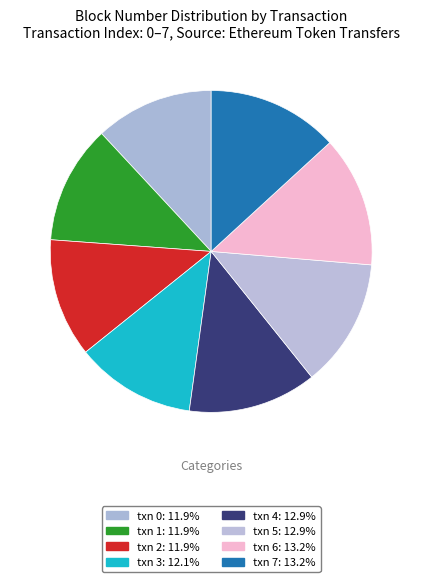

To the nearest percent, what is the average slice percentage?

12%